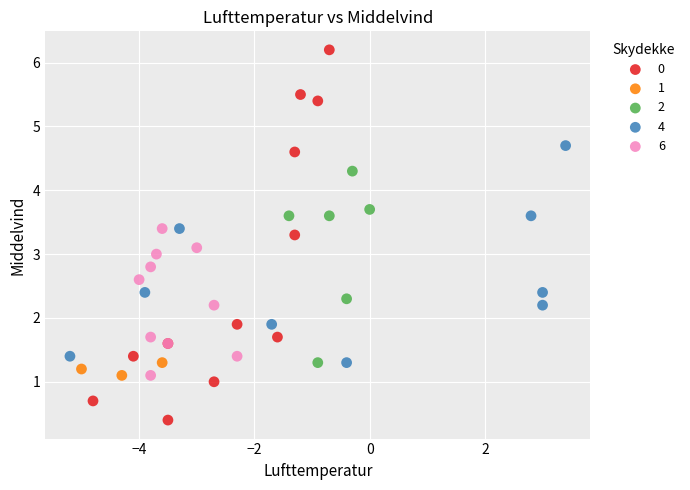

Which series contains the lowest Y value?

0